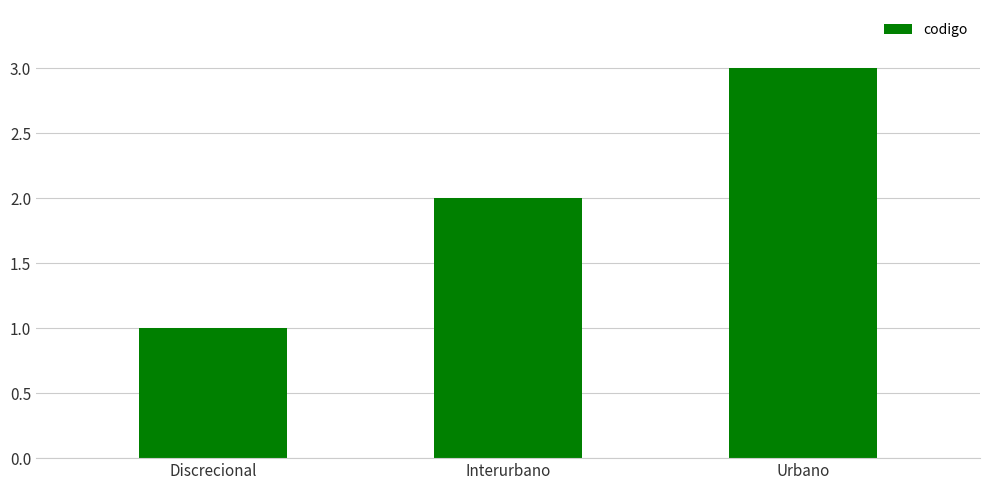

How many values are between 1 and 3?

3